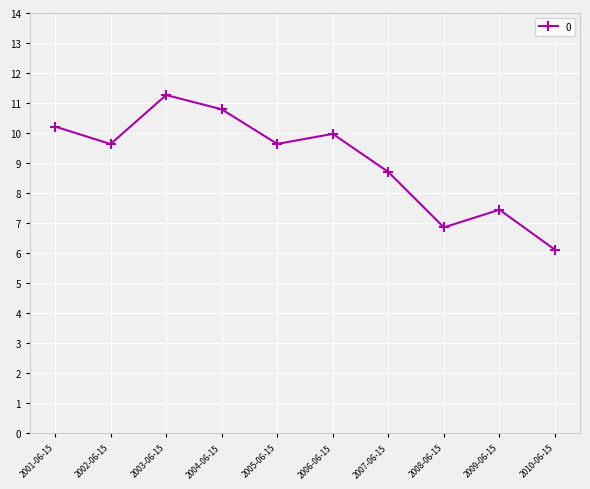

Is it true that the value at 2002-06-15 is 9.6?

True